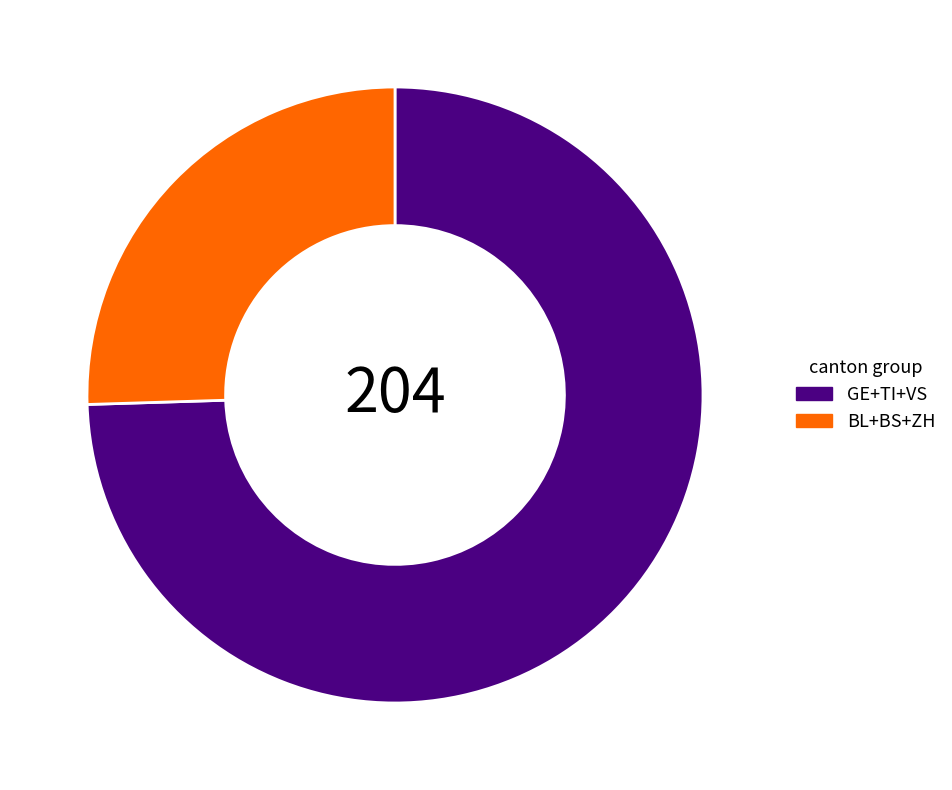

Is there any slice that represents more than half of the pie?

Yes